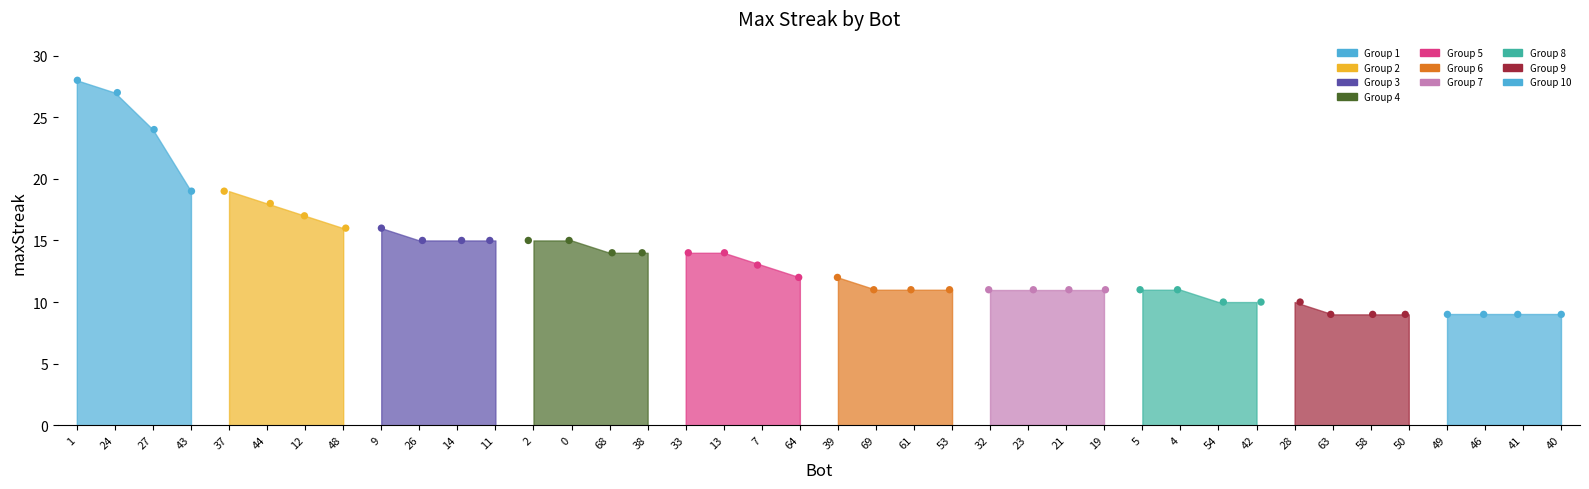

Between 44 and 32, which is larger?

44